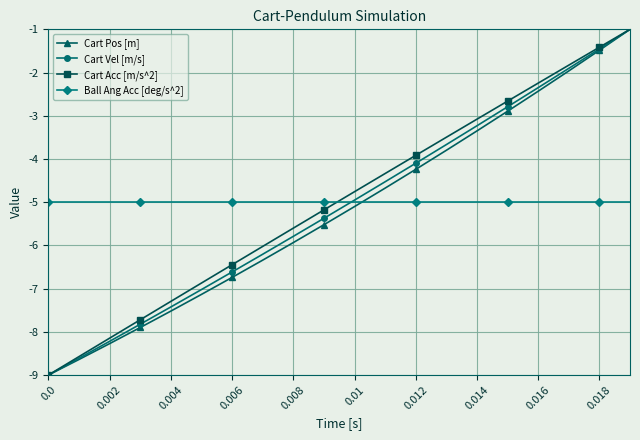

What is the smallest value displayed?

-9.0